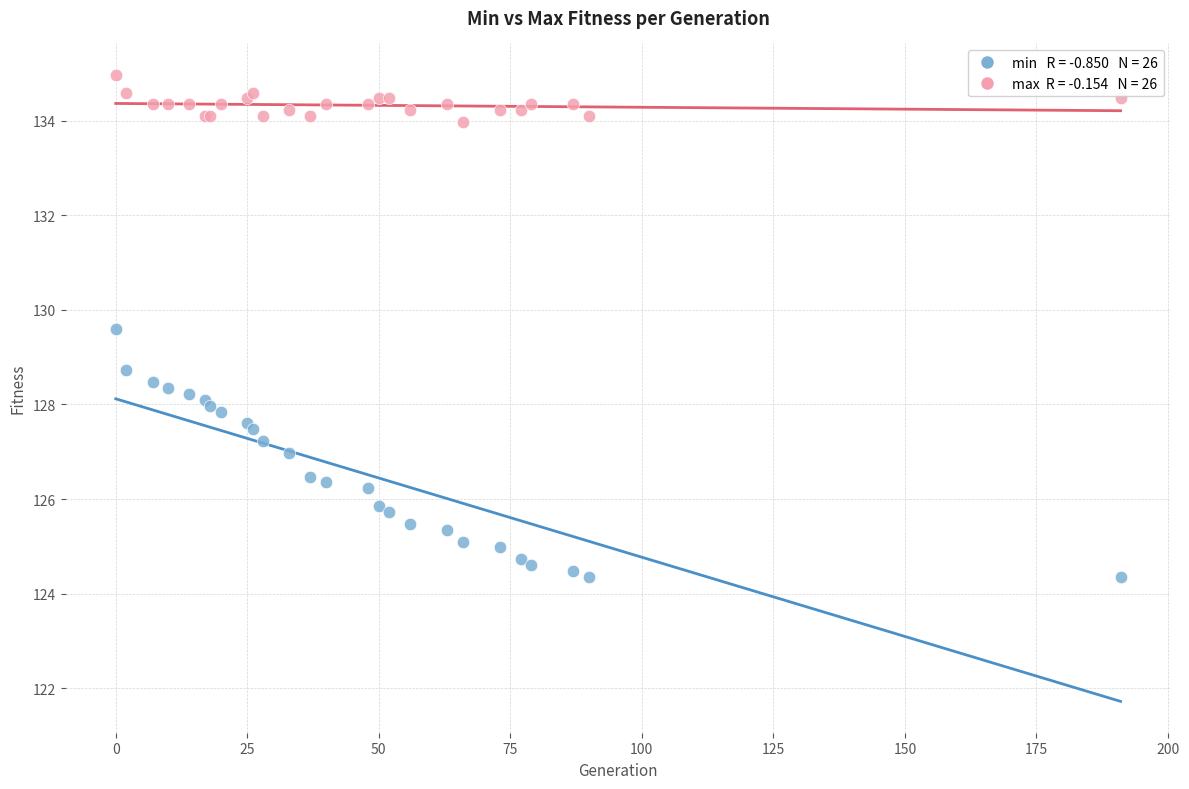

Across all series, what Y value is closest to 129?

128.7